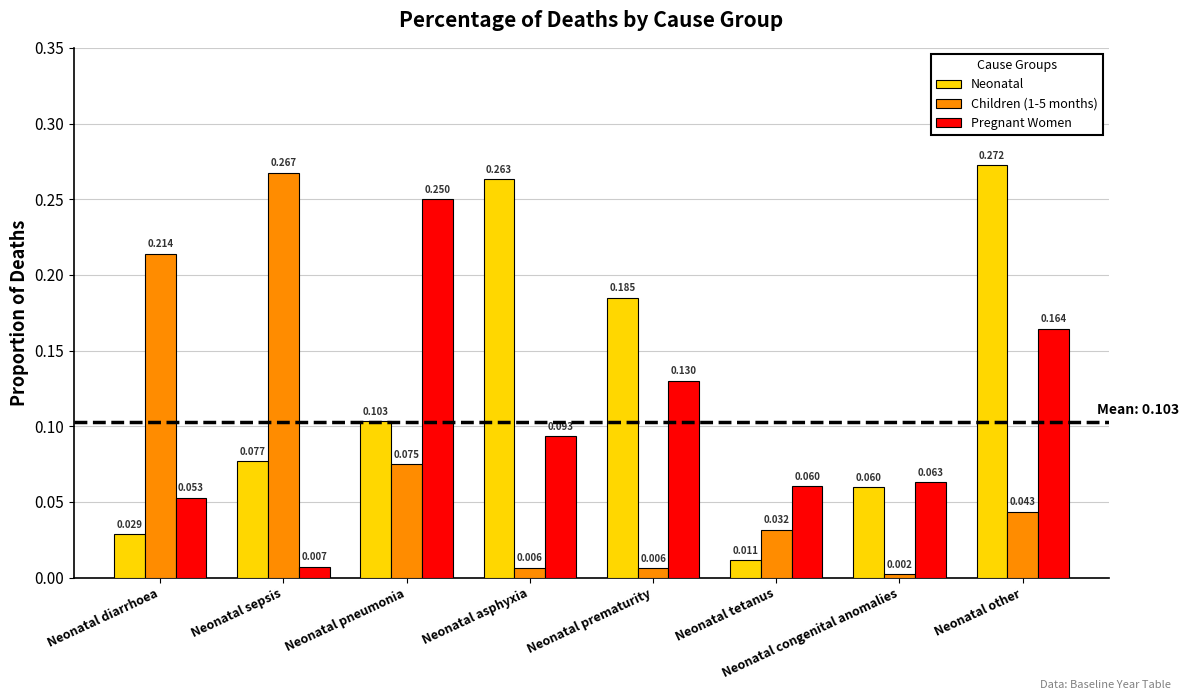

What is the label of the 2nd bar from the right?

Neonatal congenital anomalies